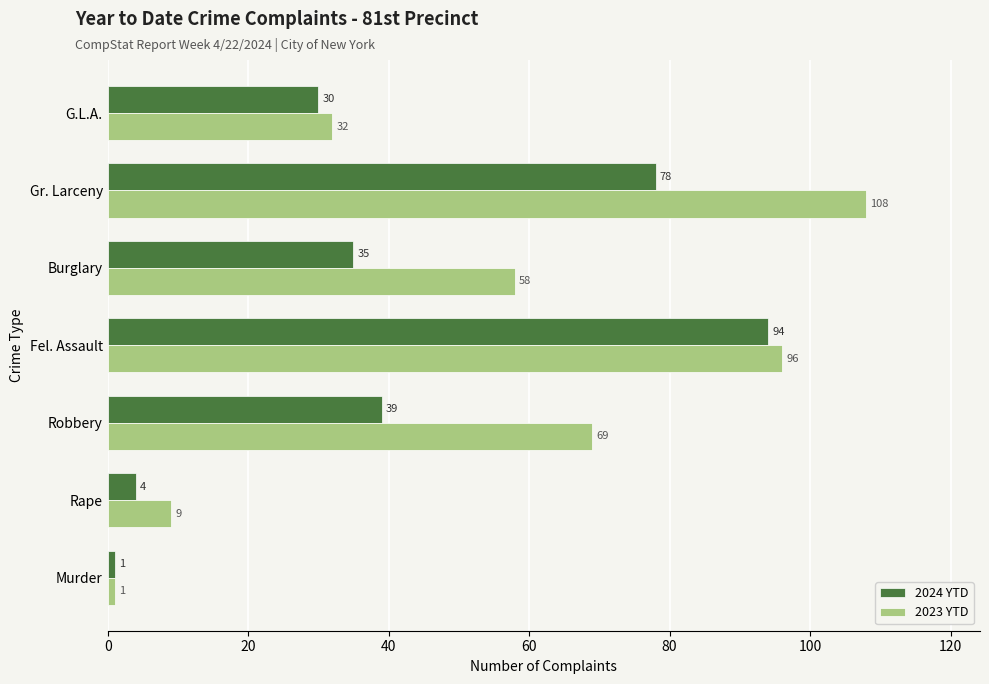

Rank the series at Burglary from lowest to highest value.

2024 YTD, 2023 YTD